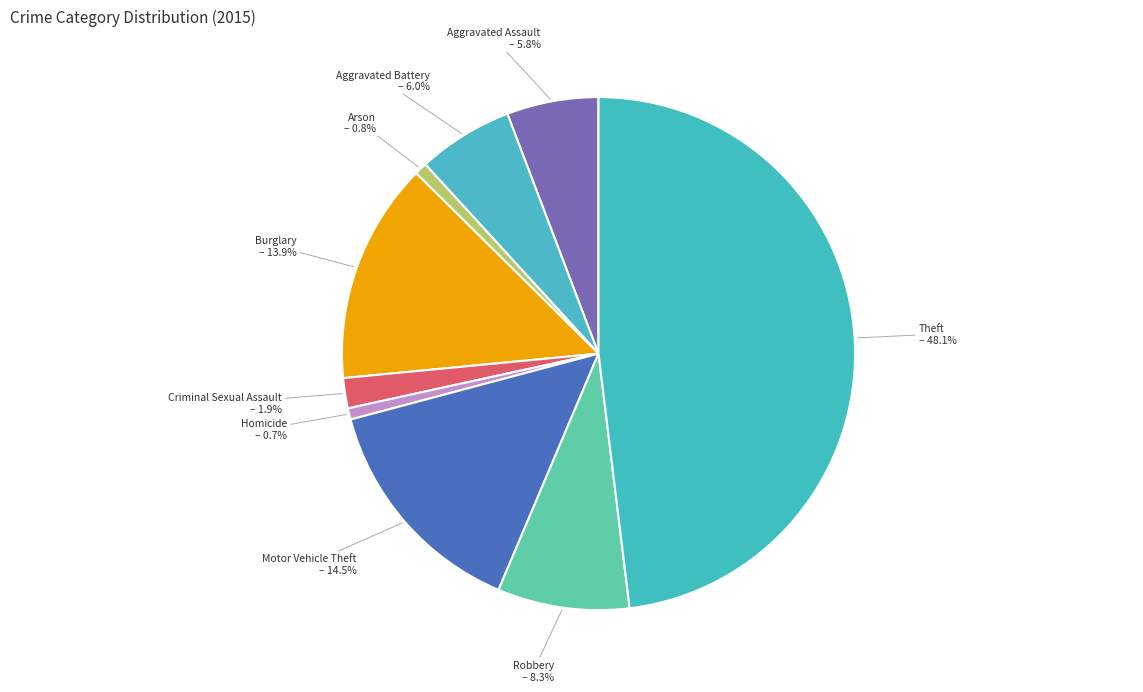

What portion of the pie excludes Homicide?

99.3%